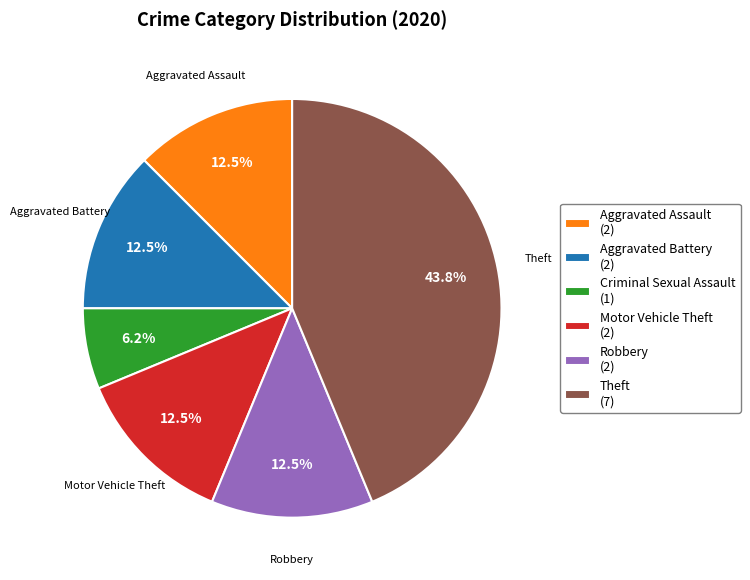

Combined, do Aggravated Assault (2) and Motor Vehicle Theft (2) account for over 50%?

No